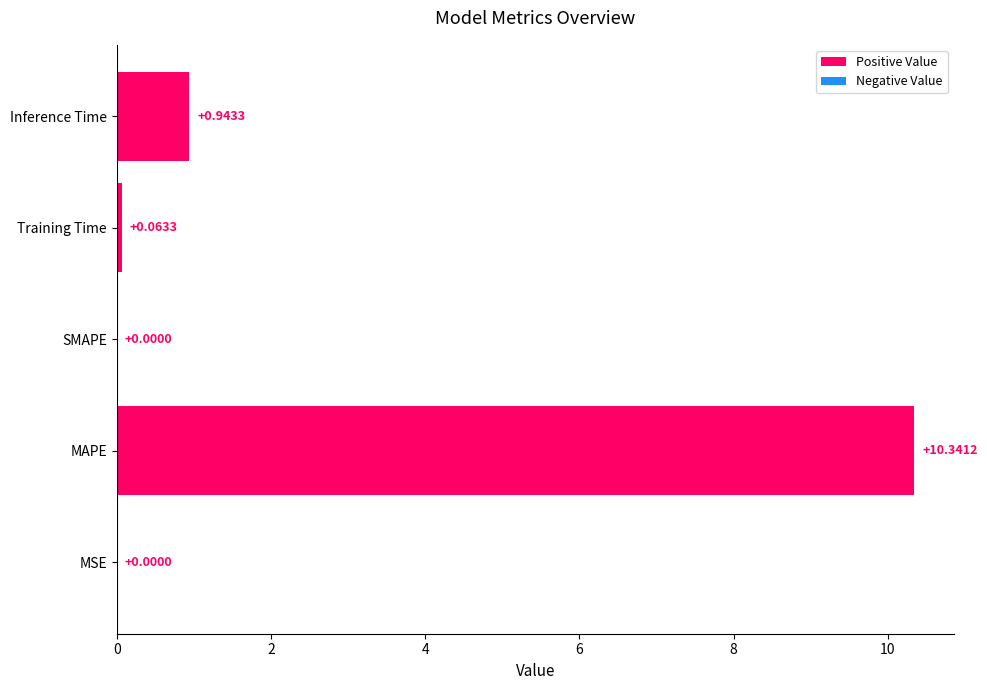

How many categories are shown in the chart?

5